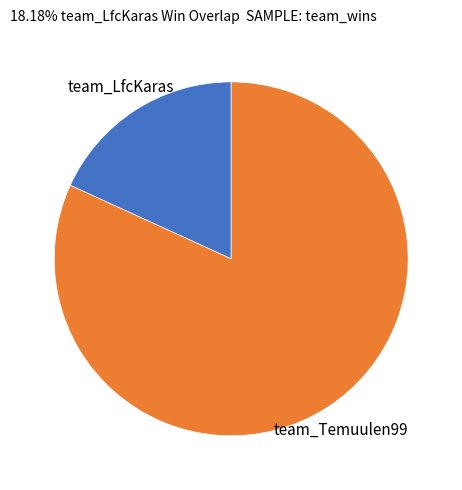

Which slice is the smallest?

team_LfcKaras